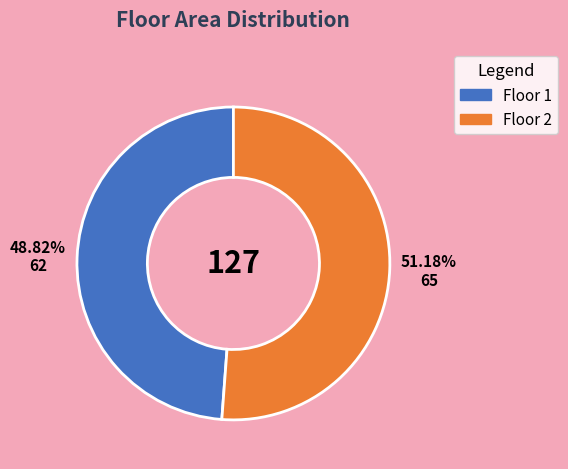

Does any single category account for the majority?

Yes